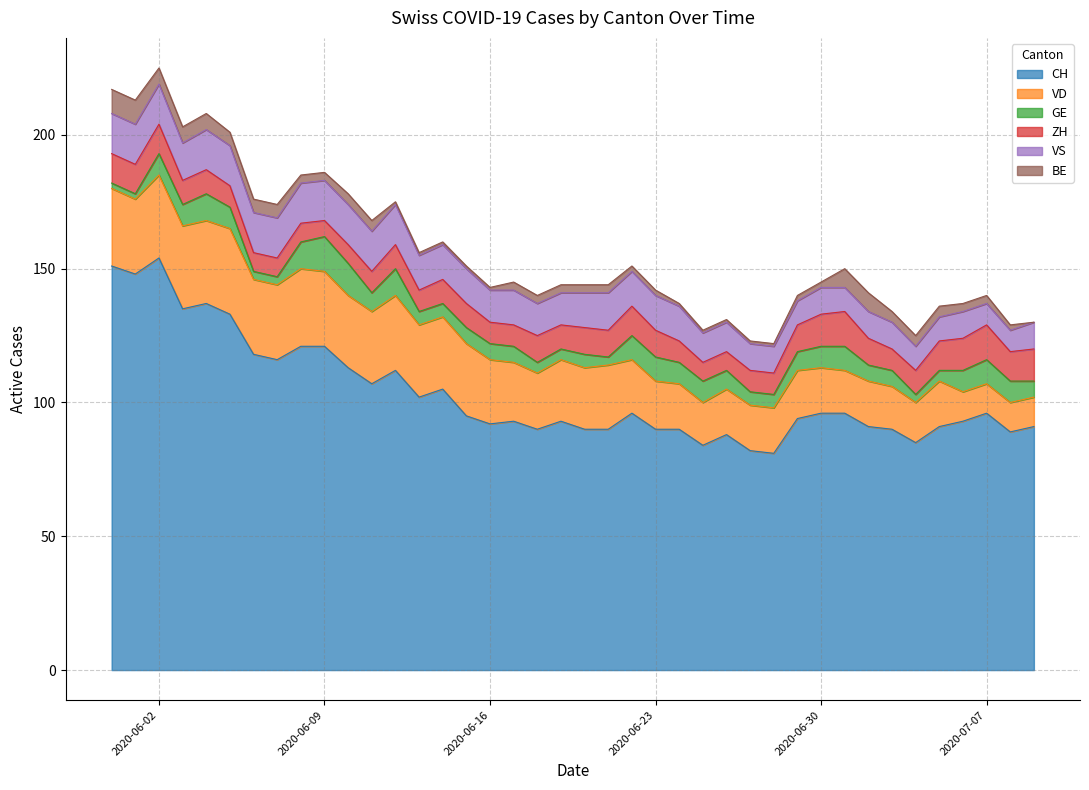

Is it true that VS equals 14 at 2020-06-03?

True